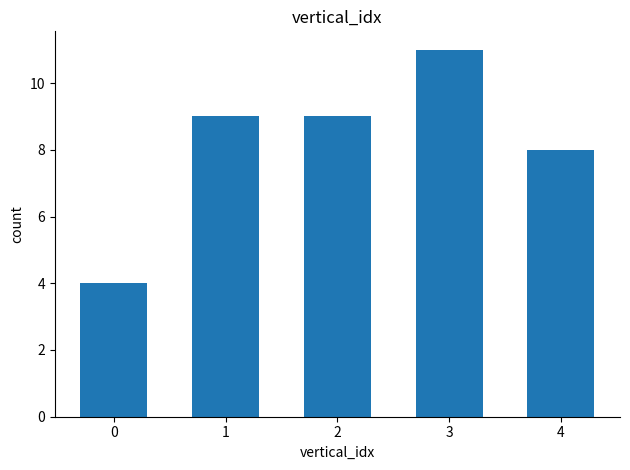

What is the difference between the maximum and second lowest values?

3